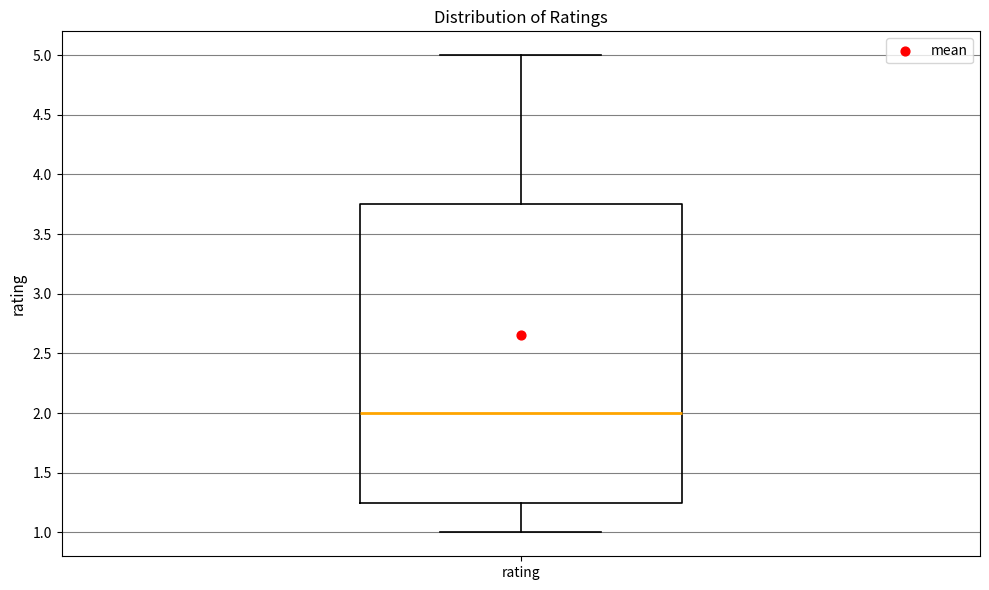

Read this box plot against the y-axis: the position of the median line, the range covered by the box, and the ends of both whiskers. The values are not printed on the chart, so give them approximately, as read against the axis.

median 2.00, box 1.25 to 3.75, whiskers 1.00 to 5.00